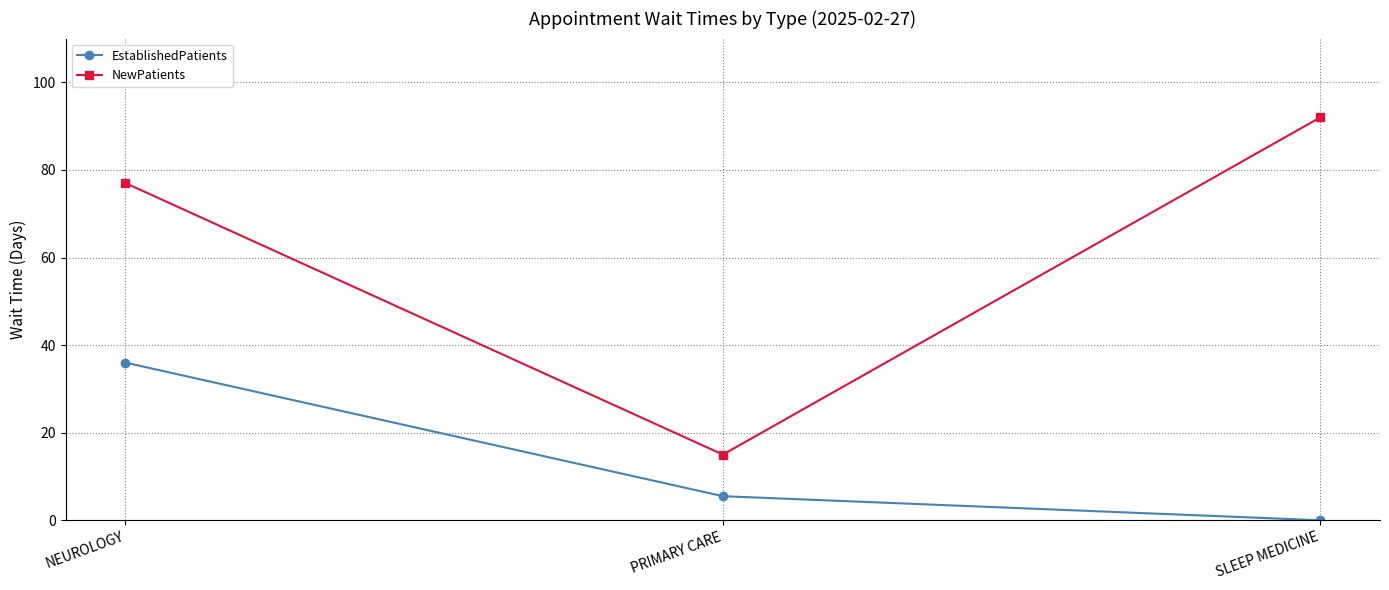

What is the difference between the highest and lowest values at PRIMARY CARE?

9.5